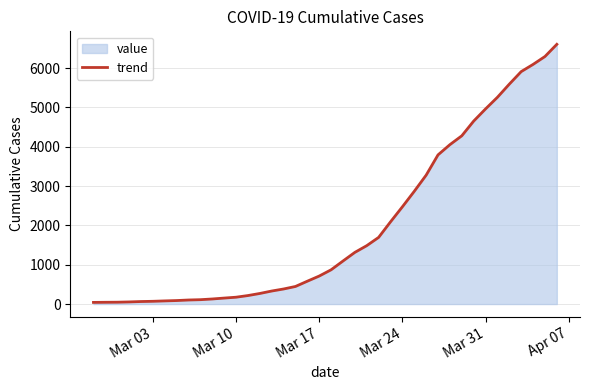

Reading right to left, list all the values displayed in this chart.

6606	6296	6095	5912	5593	5259	4963	4653	4279	4054	3794	3278	2867	2473	2090	1695	1485	1314	1094	871	712	581	447	383	331	269	216	174	152	129	111	103	89	80	70	64	54	47	45	42